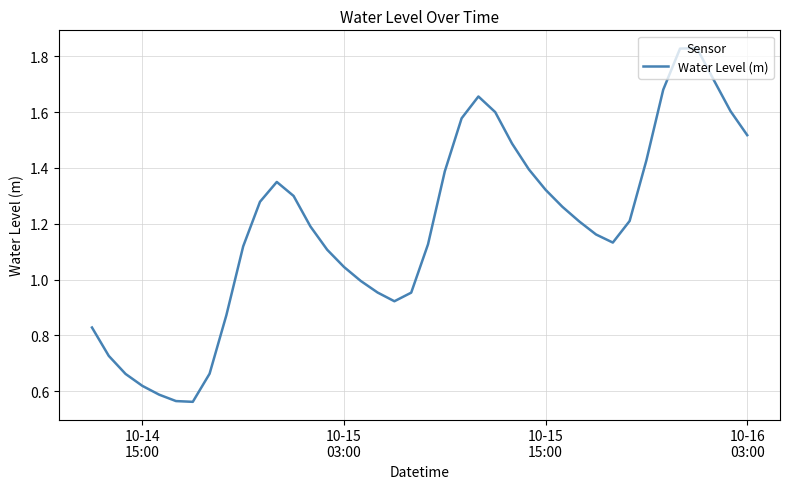

How many lines are shown in the chart?

1